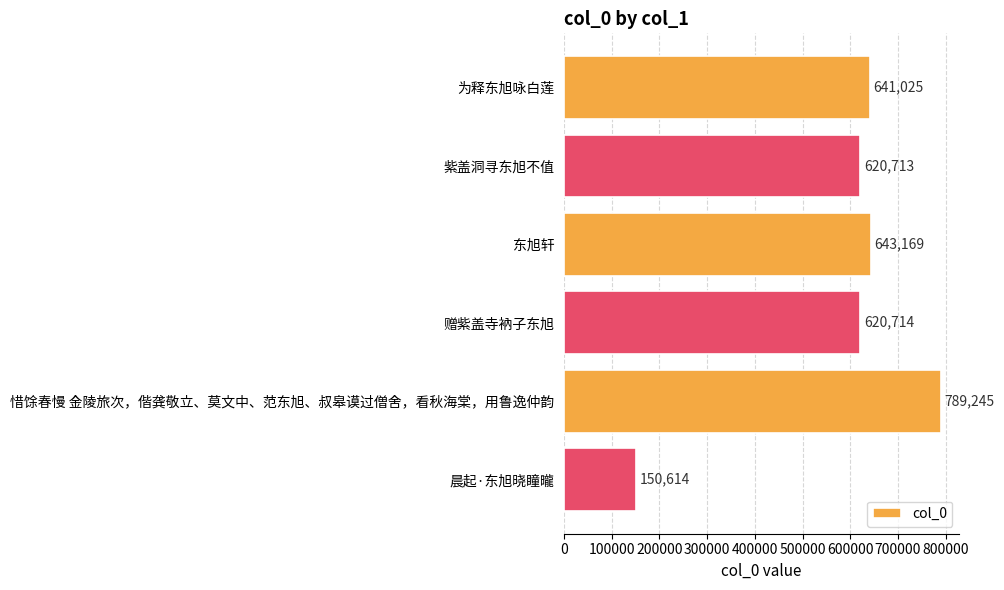

True or false: the data shows 150614 at 晨起·东旭晓瞳曨.

True